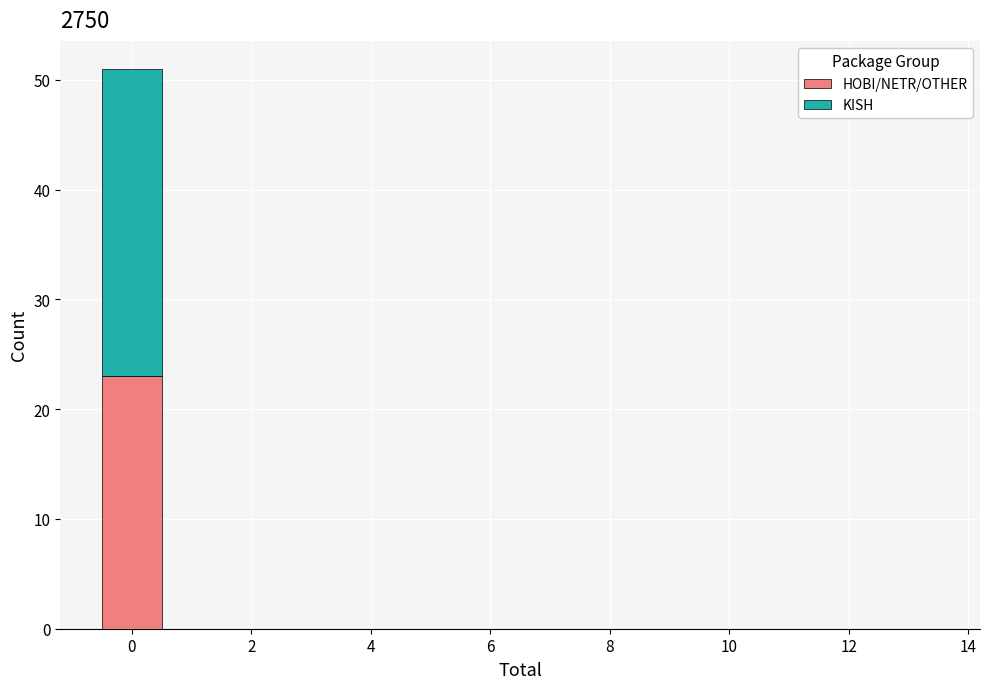

Reading left to right, list every stacked bar in this chart as the range it spans on the x-axis followed by its total height. Neither the bar edges nor the heights are printed on the chart, so give them approximately, as read against the axes.

-0.5 to 0.5: 51
0.5 to 1.5: 0
1.5 to 2.5: 0
2.5 to 3.5: 0
3.5 to 4.5: 0
4.5 to 5.5: 0
5.5 to 6.5: 0
6.5 to 7.5: 0
7.5 to 8.5: 0
8.5 to 9.5: 0
9.5 to 10.5: 0
10.5 to 11.5: 0
11.5 to 12.5: 0
12.5 to 13.5: 0